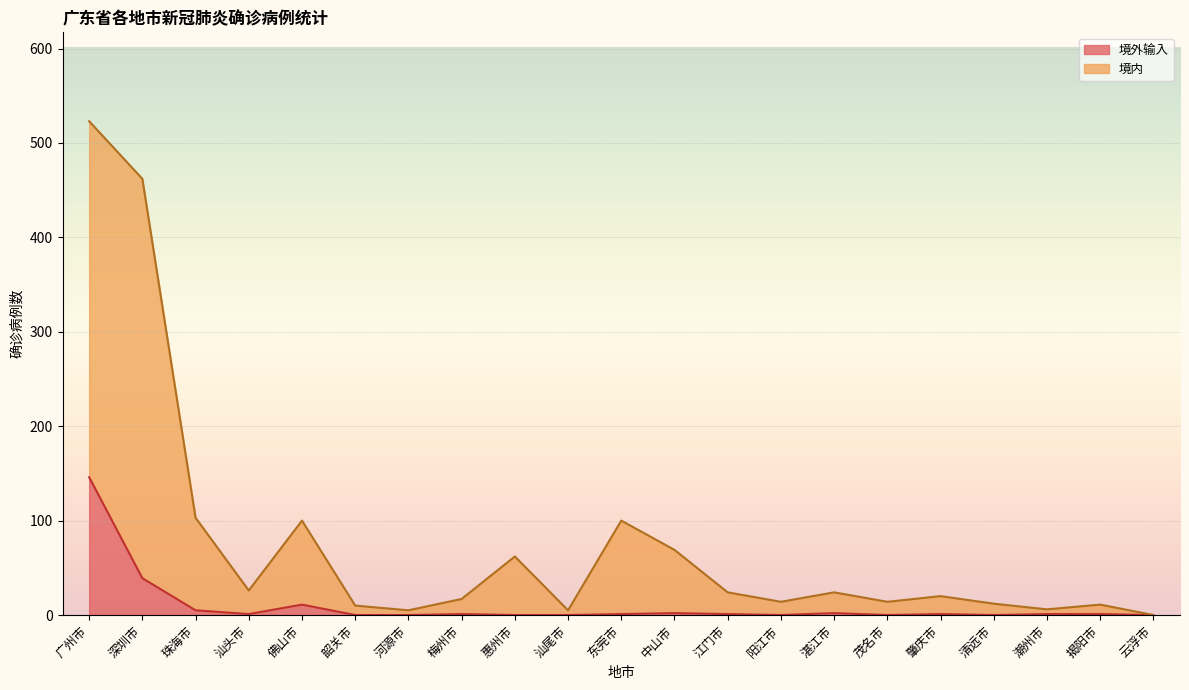

The value of 境内 at 惠州市 is 22. True or false?

False